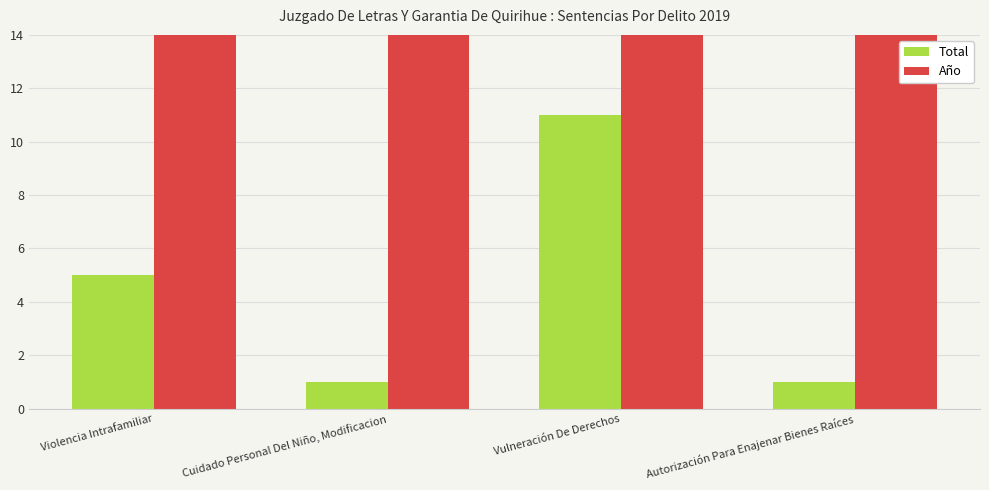

Does the chart contain any negative values?

No